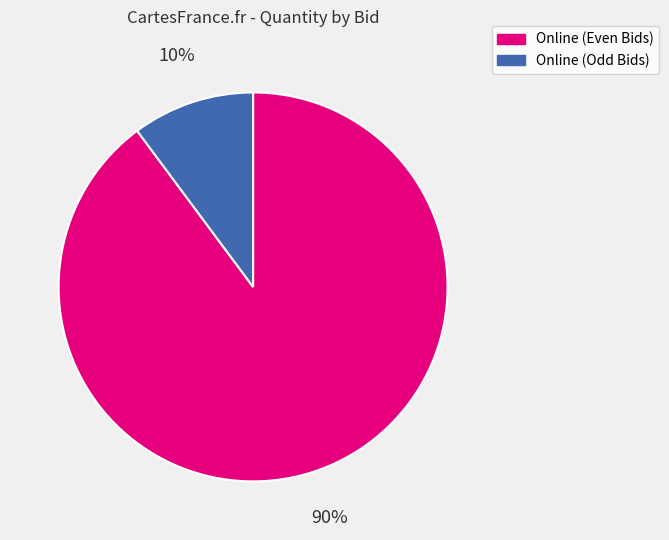

Is there a majority slice in this chart?

Yes